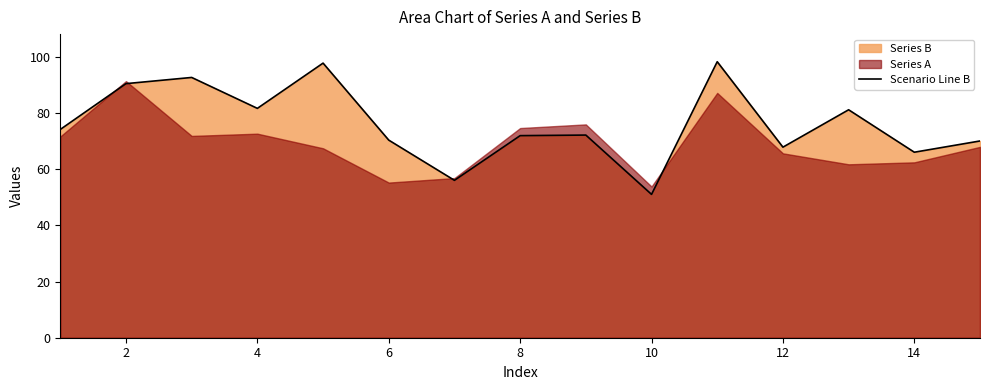

The Scenario Line B series shows 28.3 at 10. True or false?

False